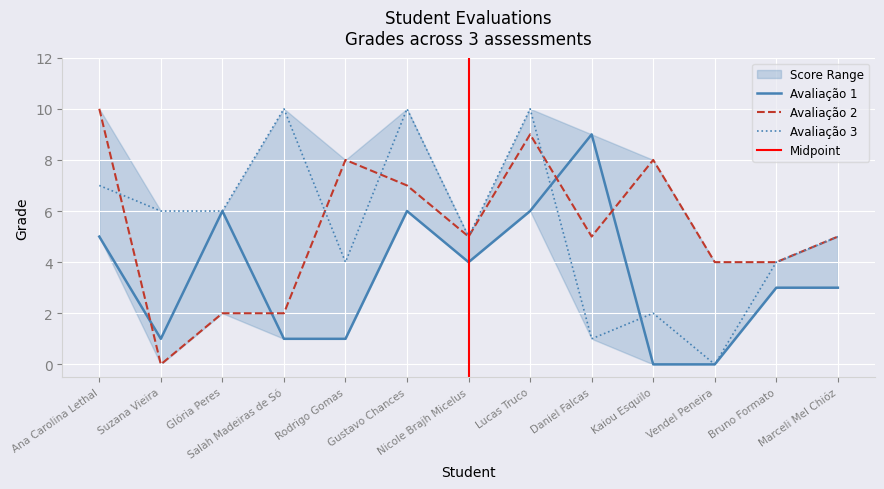

Which series has the largest total across all categories?

Avaliação 3